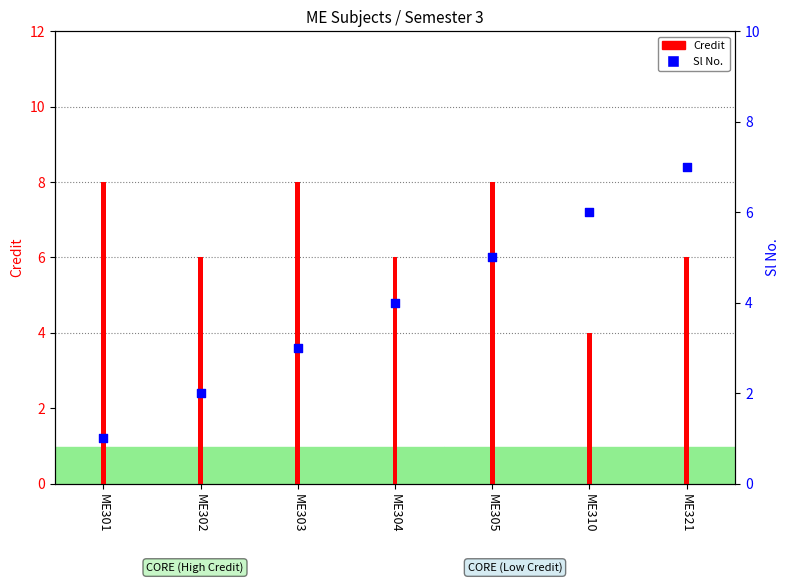

What are all the series names shown in the legend?

Credit, Sl No.